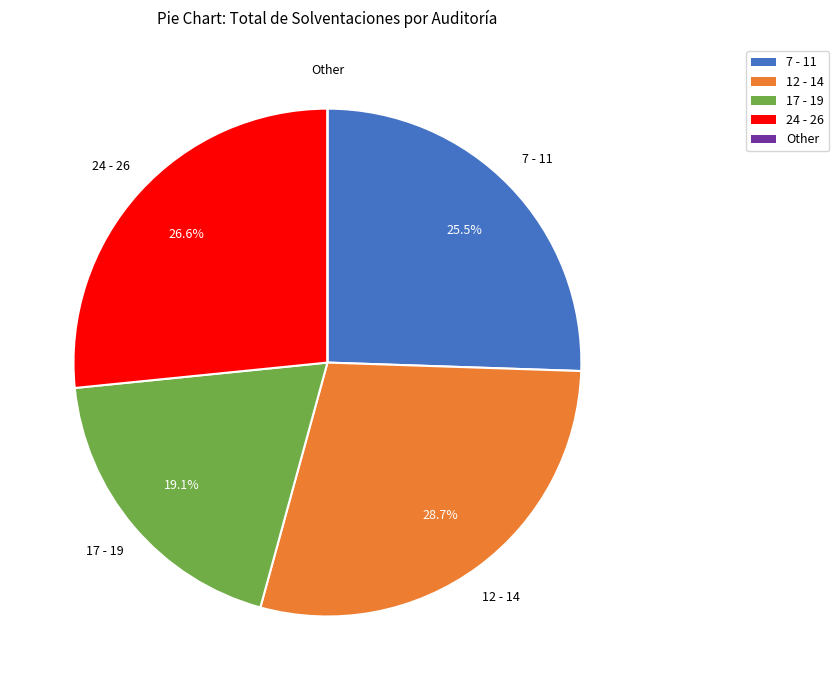

What is the largest slice in the pie chart?

12 - 14